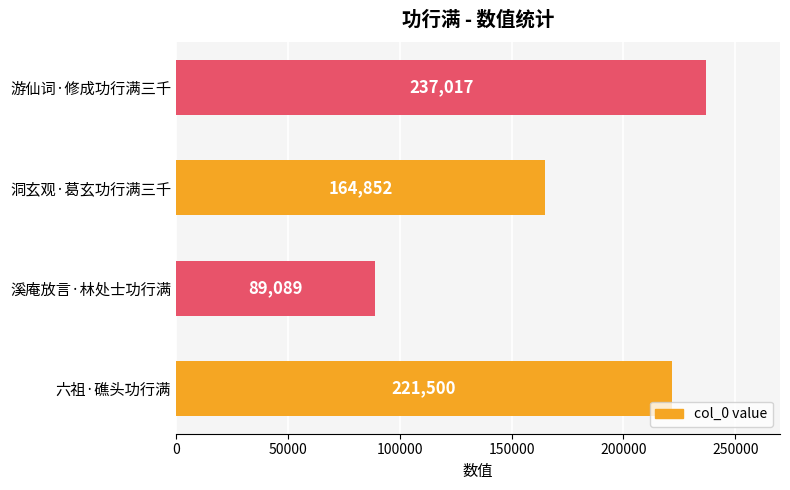

What is the difference between the values at 溪庵放言·林处士功行满 and 游仙词·修成功行满三千?

147928